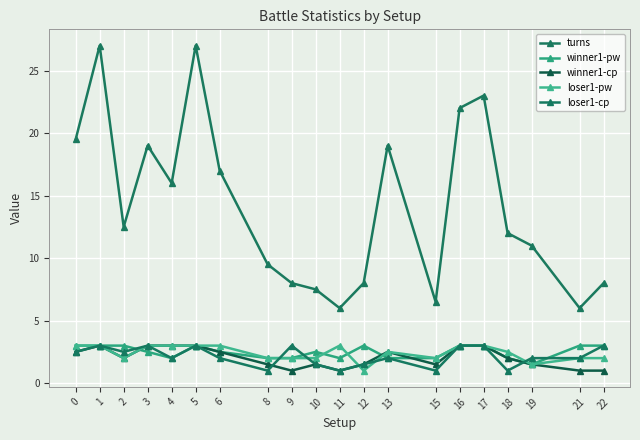

Which series has the largest total across all categories?

turns